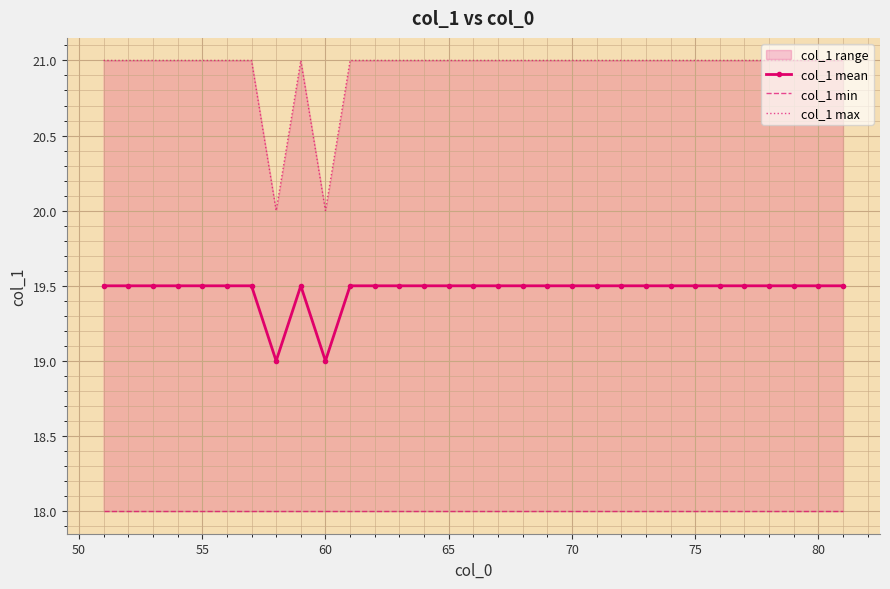

What is the maximum value for col_1 mean?

19.5